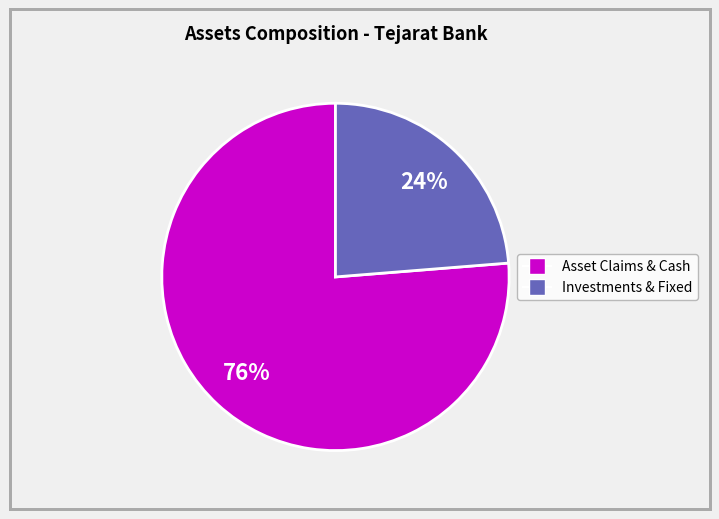

To the nearest percent, what is the average slice percentage?

50%